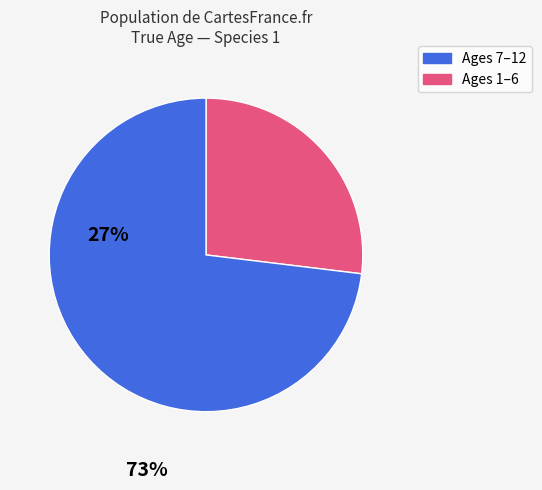

Is there any slice that represents more than half of the pie?

Yes